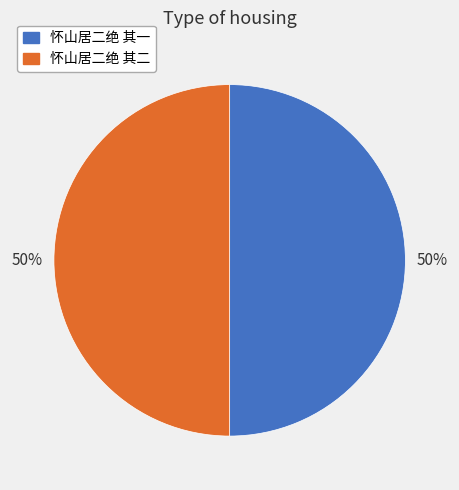

To the nearest percent, what is the average slice percentage?

50%